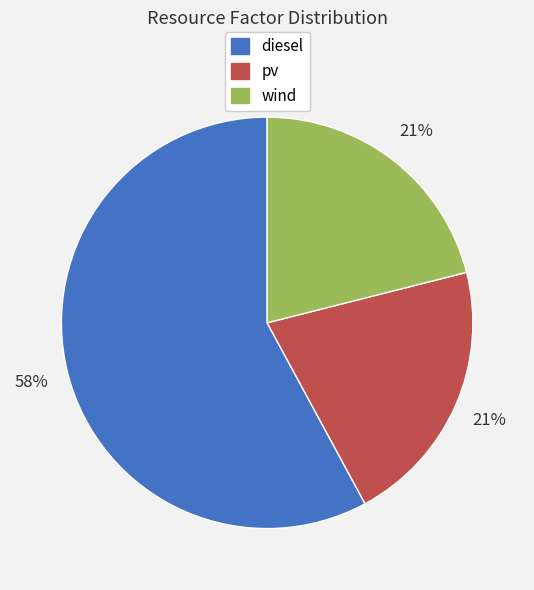

To the nearest percent, what is the average slice percentage?

33%